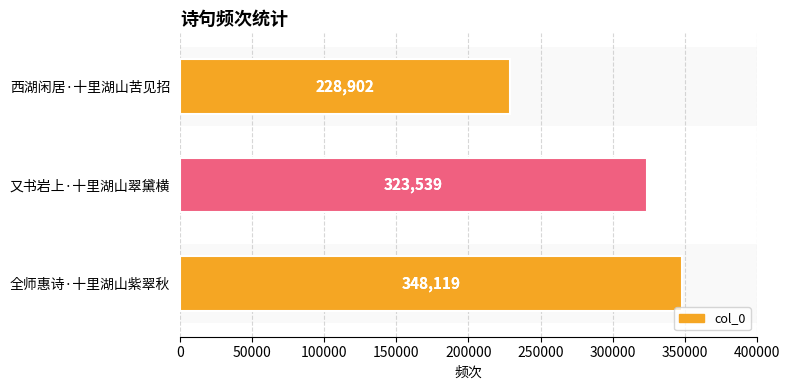

The chart shows a value of 348119 at 0. True or false?

True